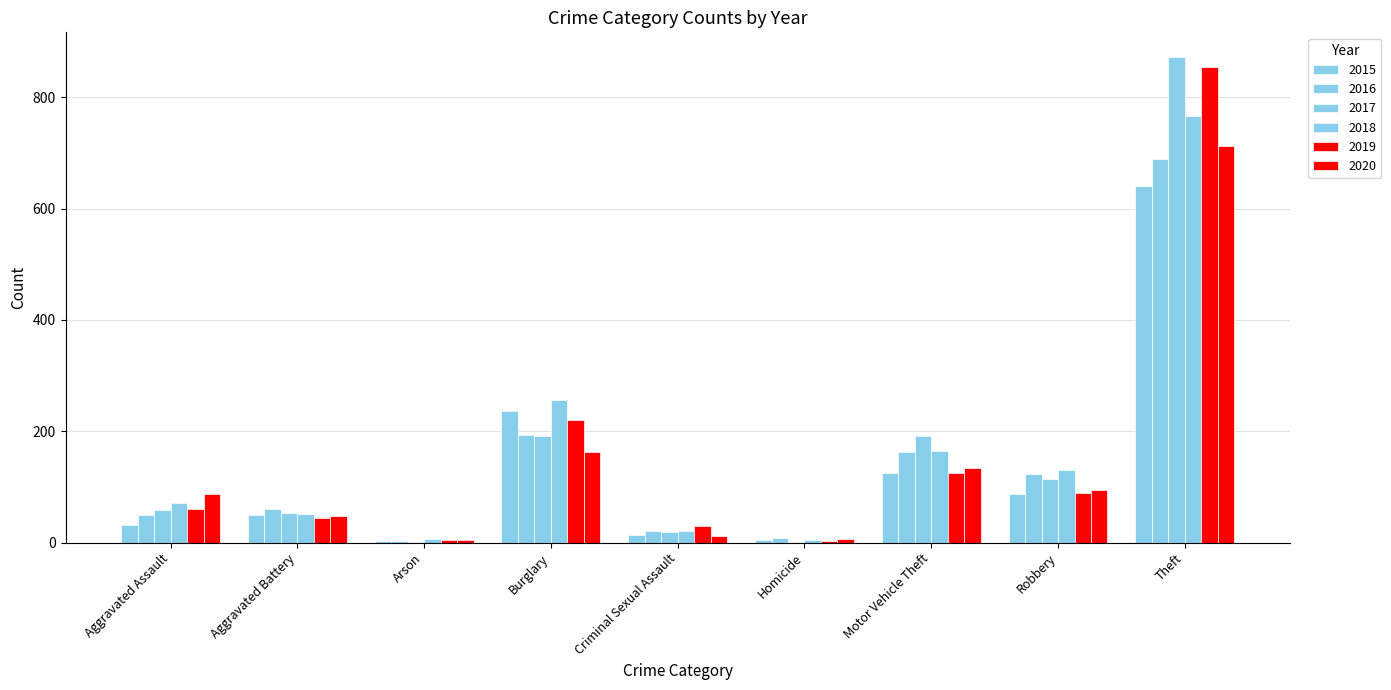

At Criminal Sexual Assault, list the series in order from smallest to largest.

2020, 2015, 2017, 2016, 2018, 2019